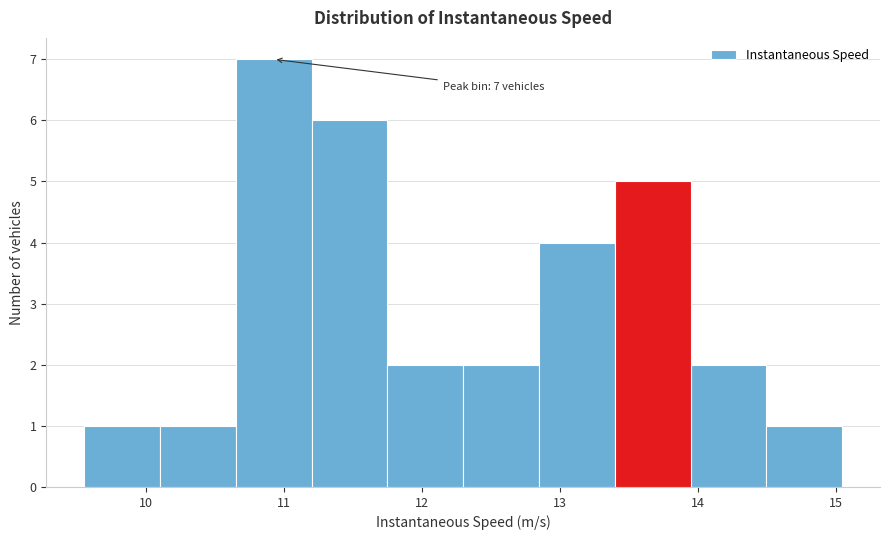

Which range on the x-axis has the tallest bar?

10.7 to 11.2